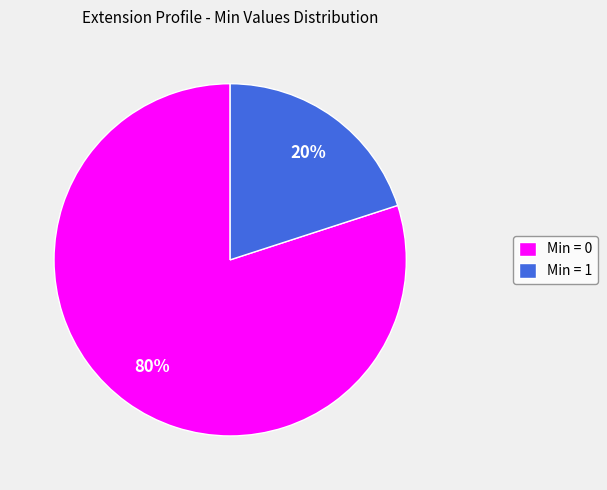

How many segments does this pie chart have?

2